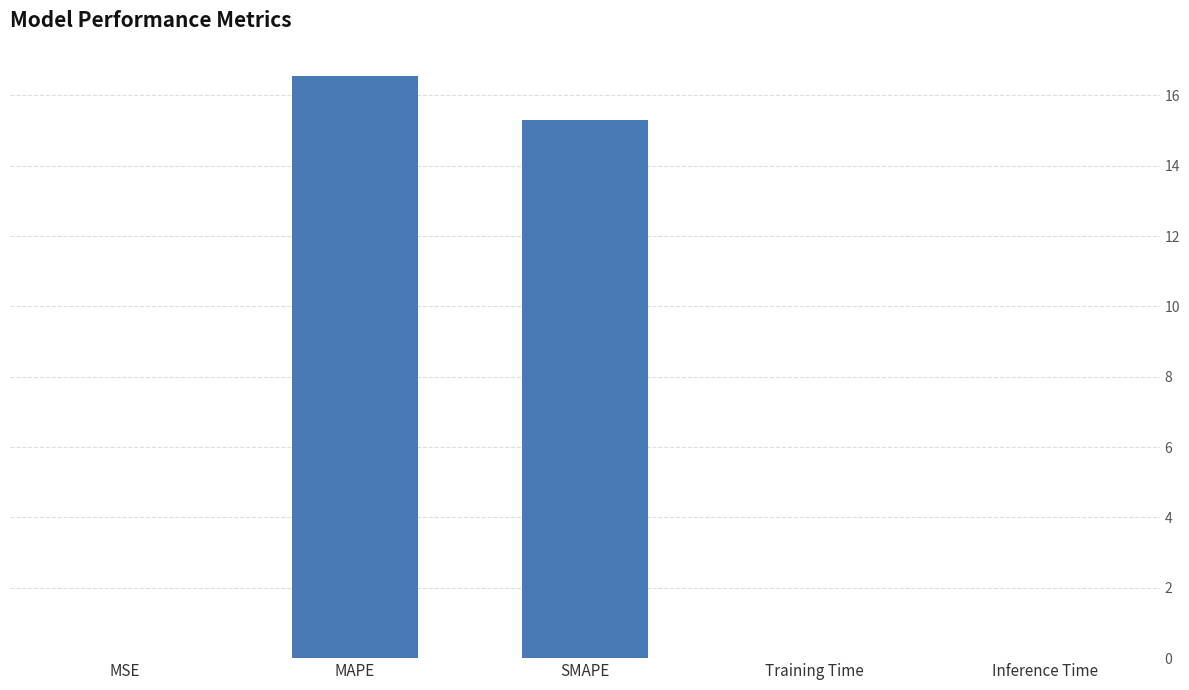

Are the bars horizontal?

No